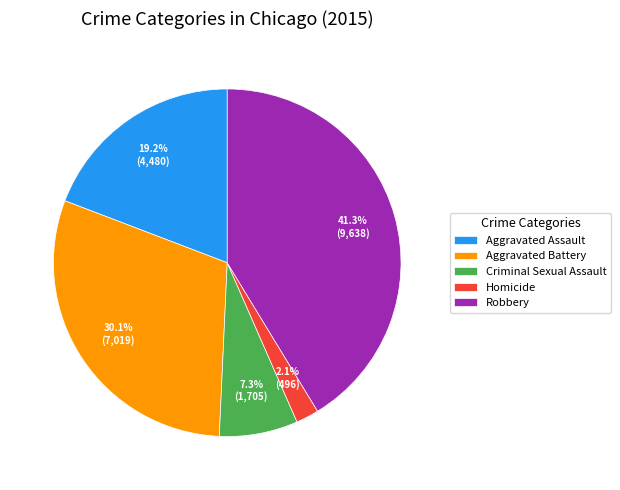

To the nearest percent, what is the difference between the Homicide and Criminal Sexual Assault slice percentages?

5%